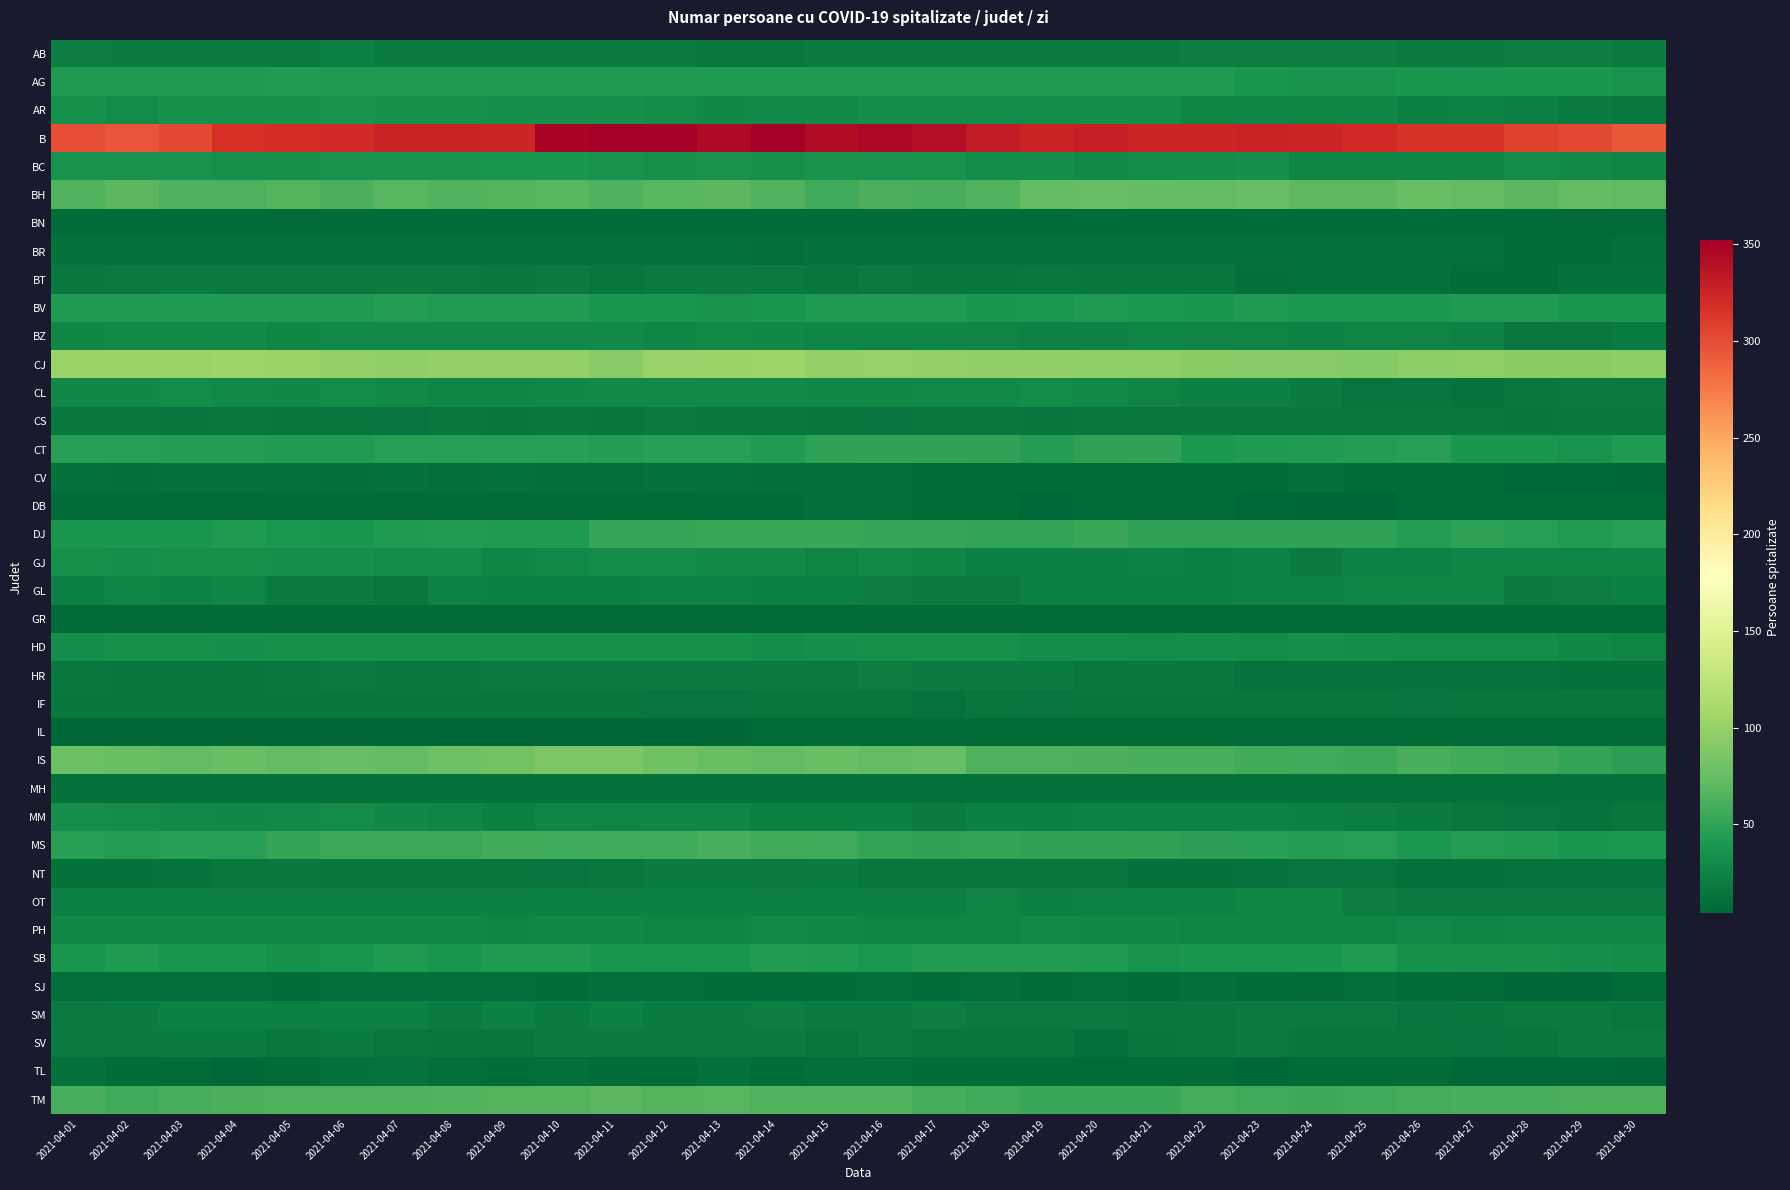

At how many categories does at least one series exceed 344?

6